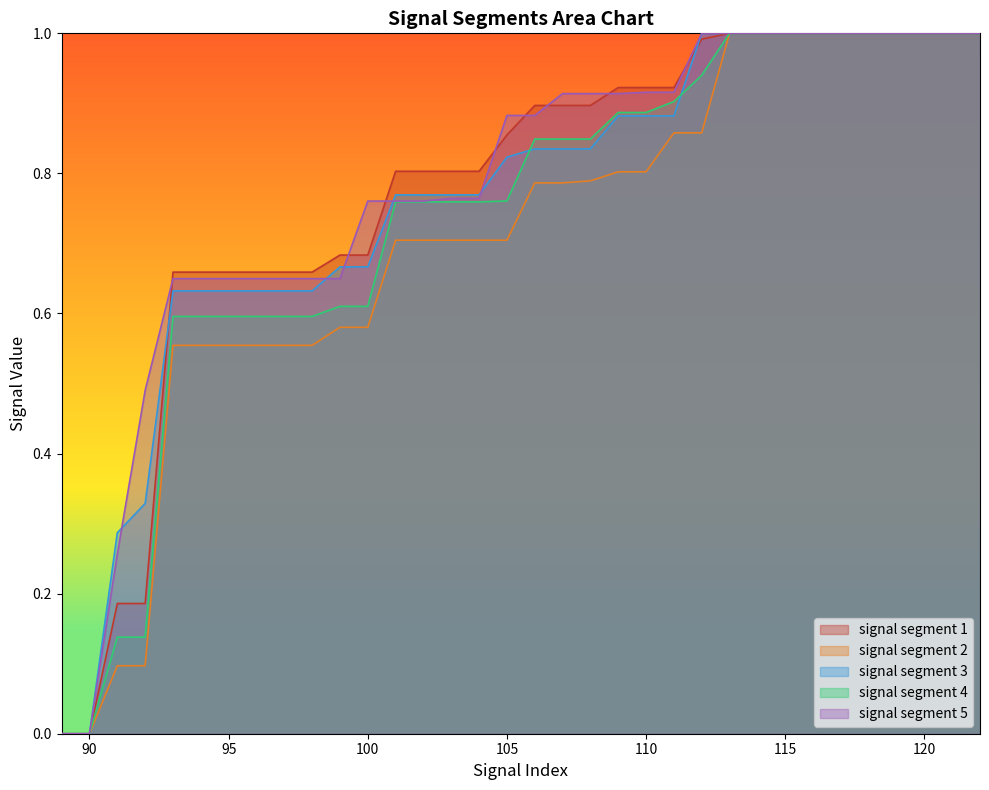

True or false: signal segment 4 has a value of 0.8 at 94.

False